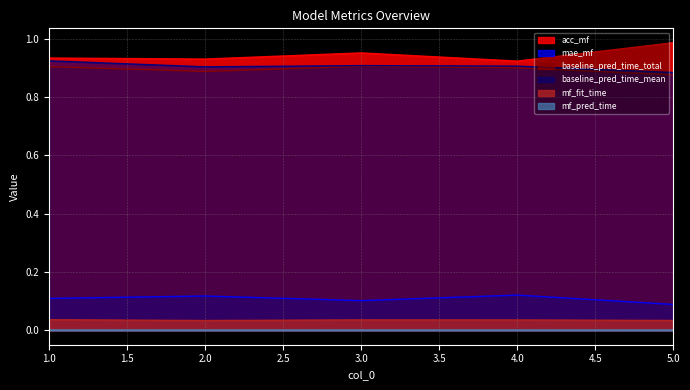

Between 4 and 5, which is larger?

5